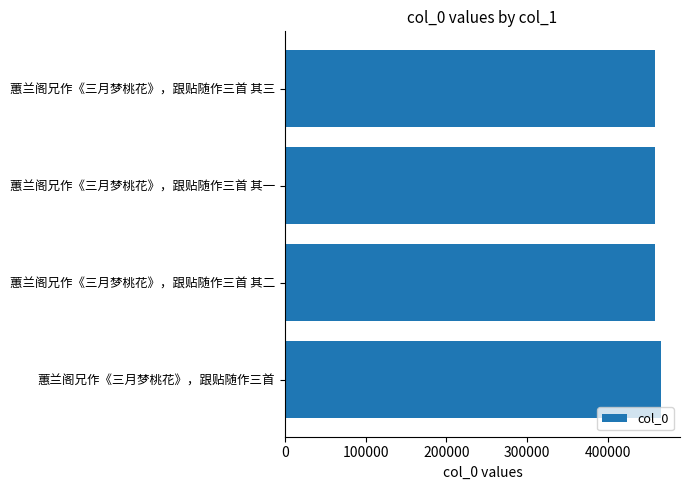

What value does the data have at 蕙兰阁兄作《三月梦桃花》，跟贴随作三首 其三?

458088